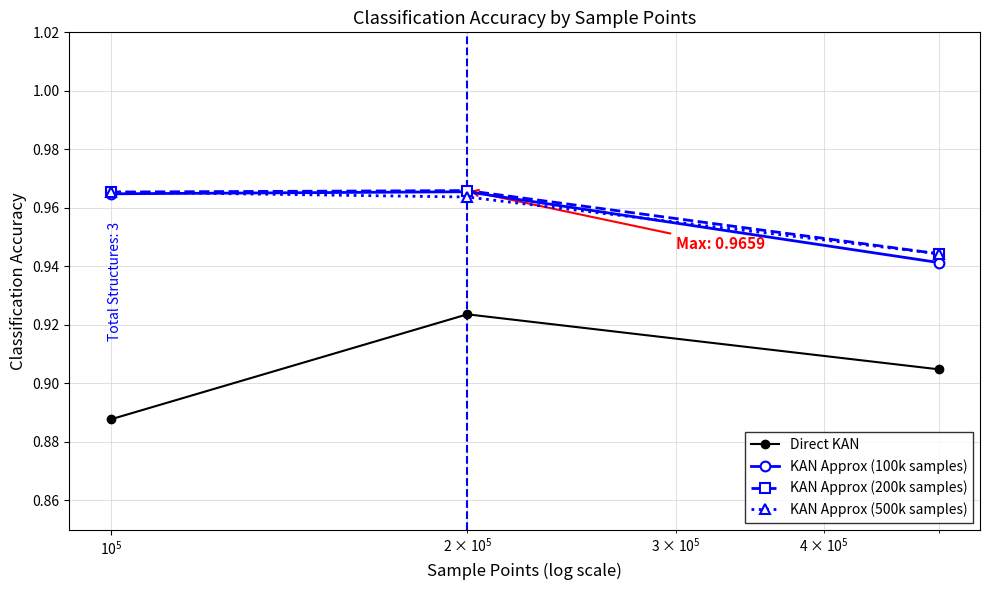

How many lines are shown in the chart?

4